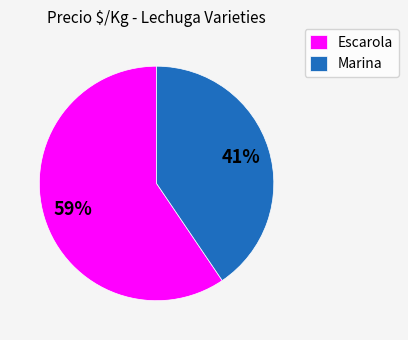

Which has a higher value, Escarola or Marina?

Escarola